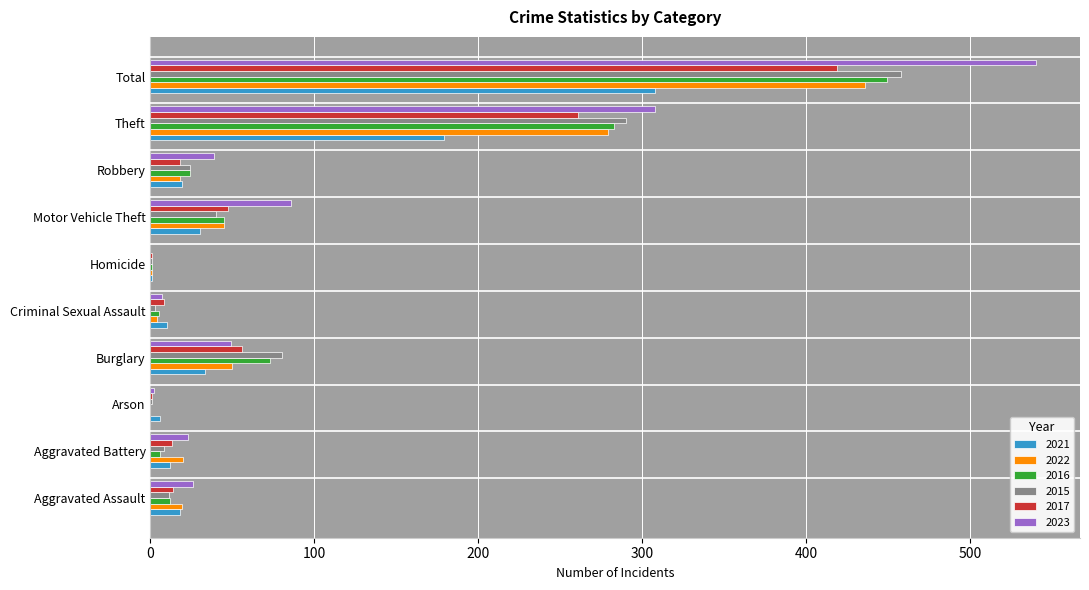

What is the maximum value for 2022?

436